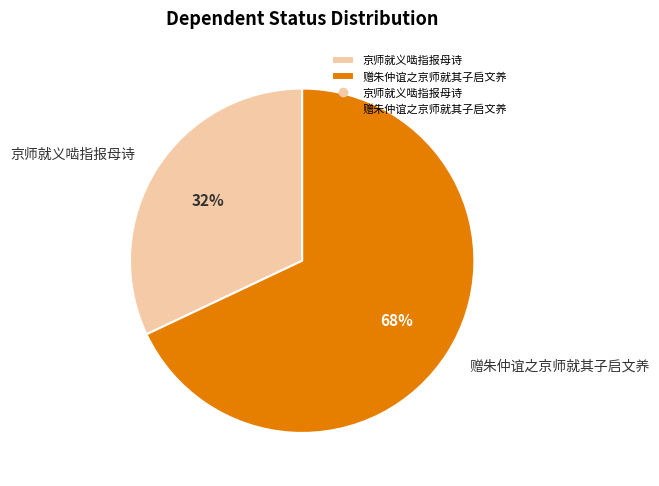

True or false: 赠朱仲谊之京师就其子启文养 accounts for 60% of the total.

False